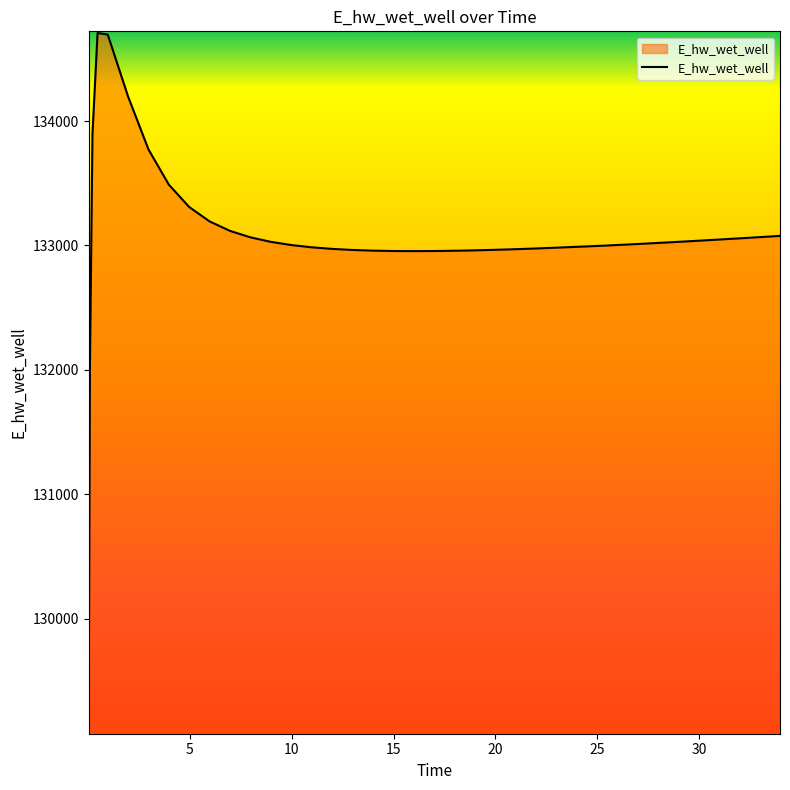

What is the difference between the maximum and minimum values?

5608.2